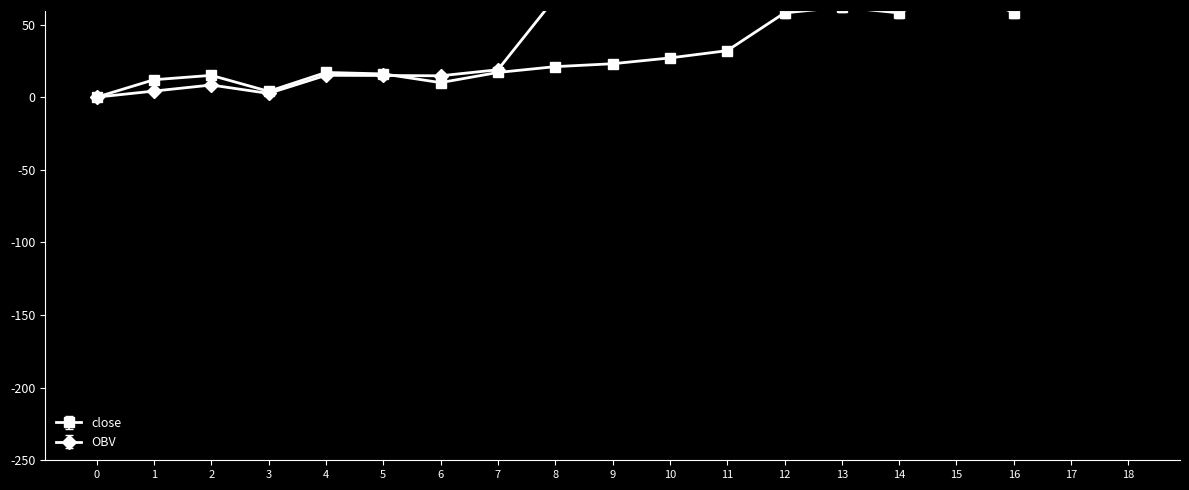

At which label does close first exceed 21?

9